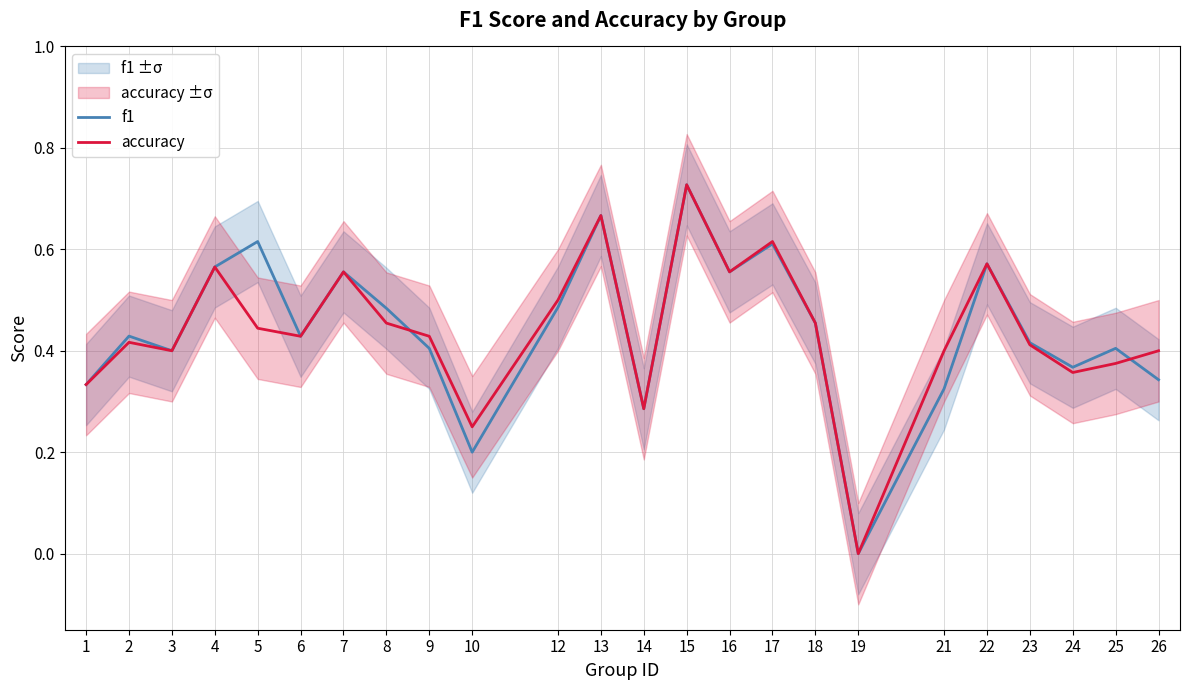

List the series in order of their peak value, lowest first.

f1, accuracy